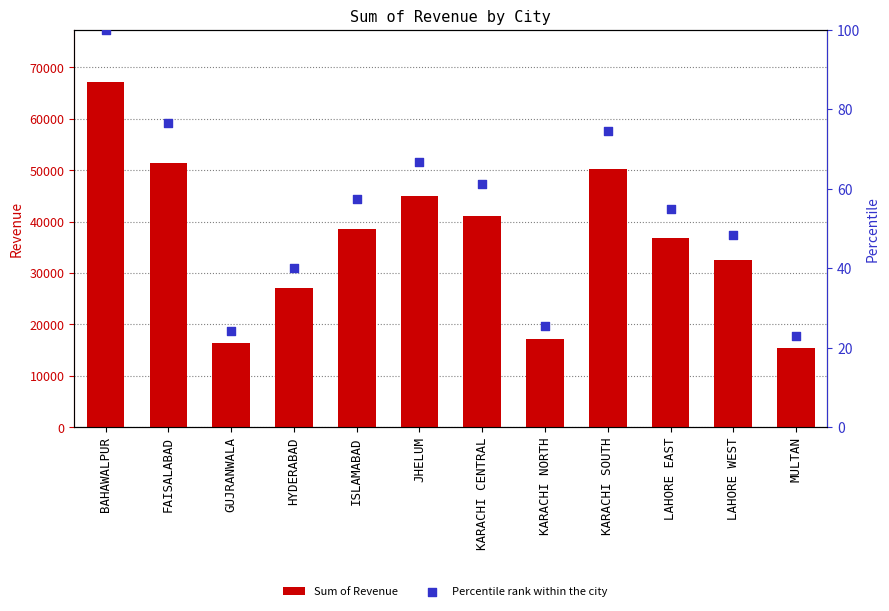

Which series has the widest spread of Y values?

Sum of Revenue